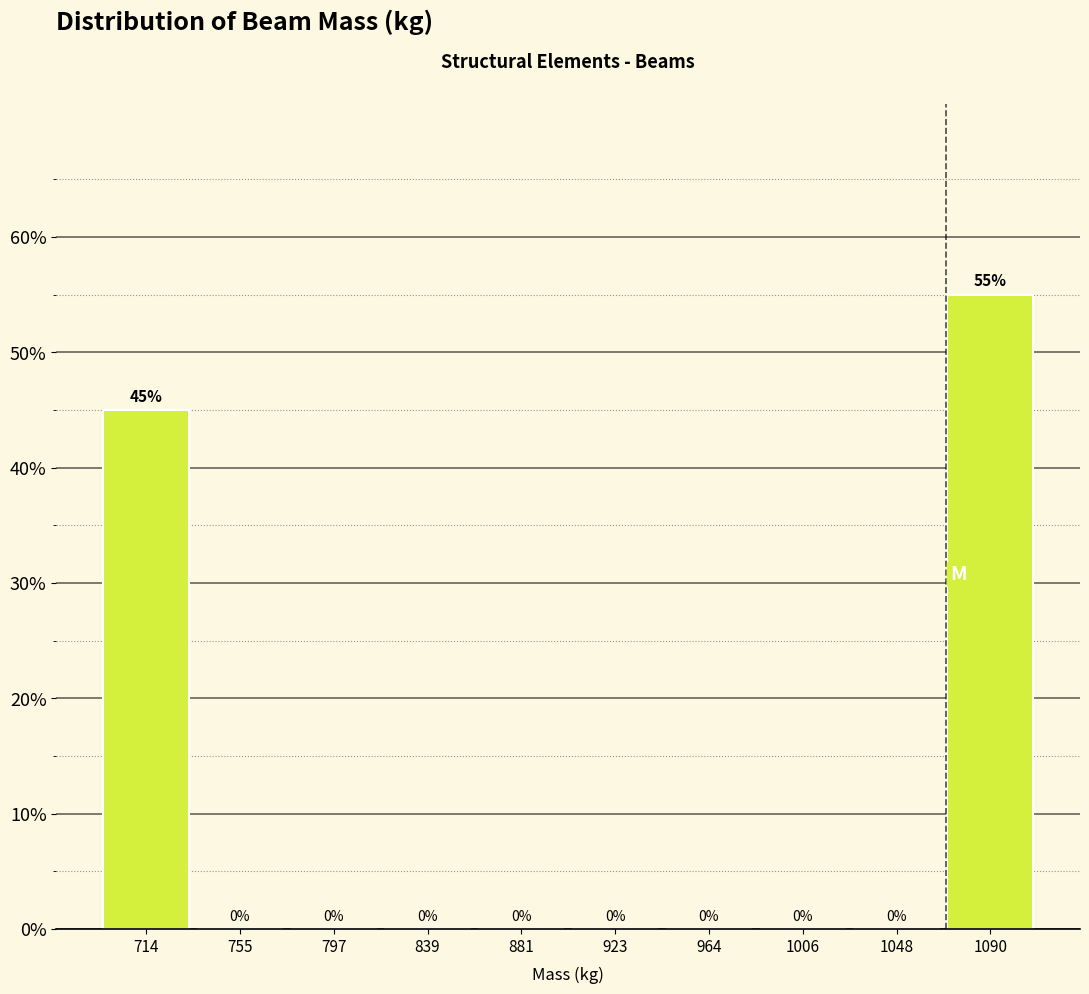

Which range on the x-axis has the tallest bar?

1070 to 1110